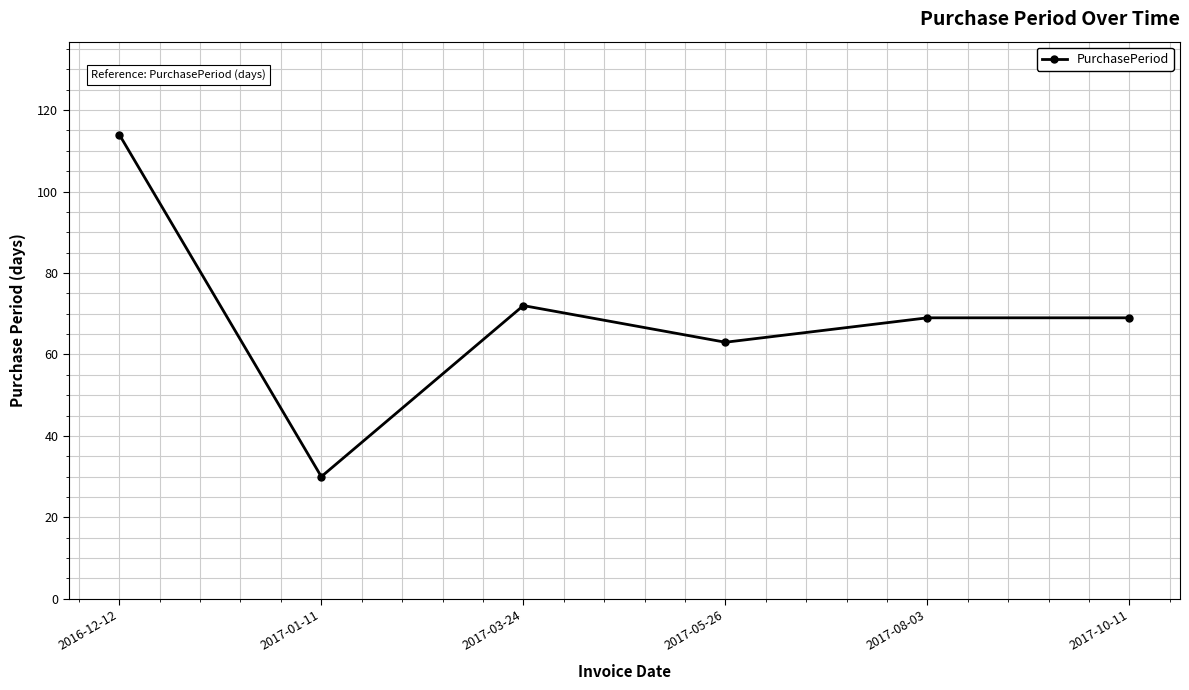

Does the chart display data point markers on the line(s)?

Yes